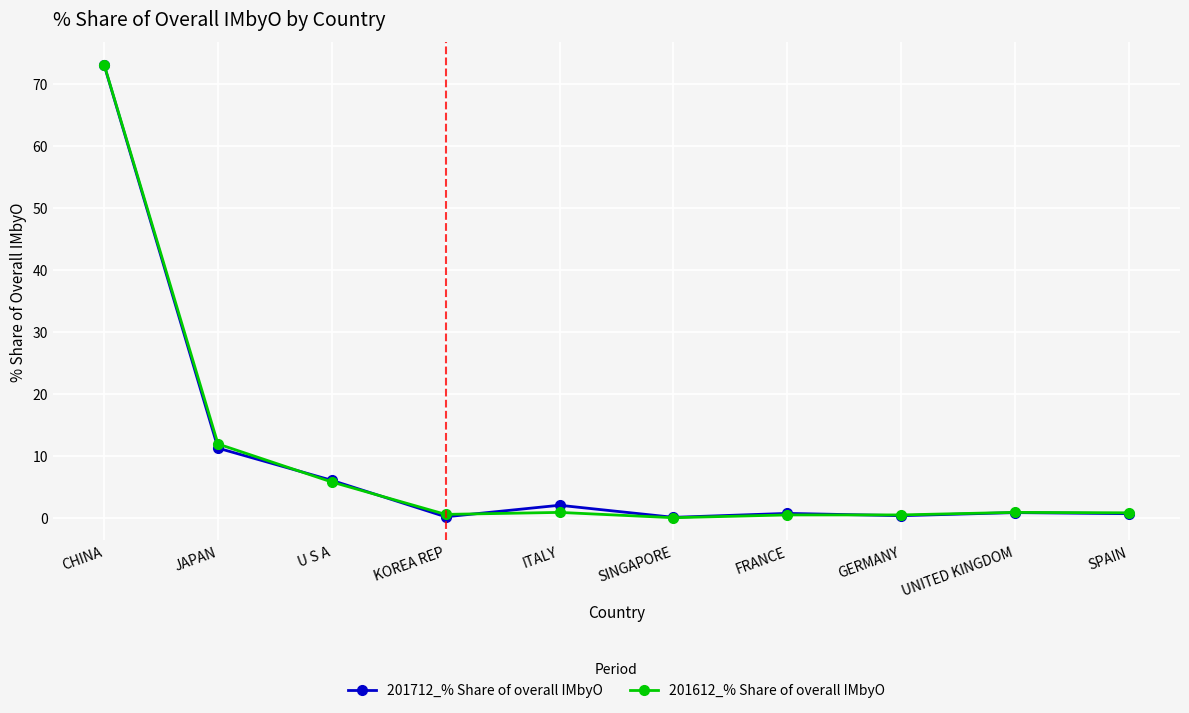

The 201612_% Share of overall IMbyO series shows 11.9 at JAPAN. True or false?

True